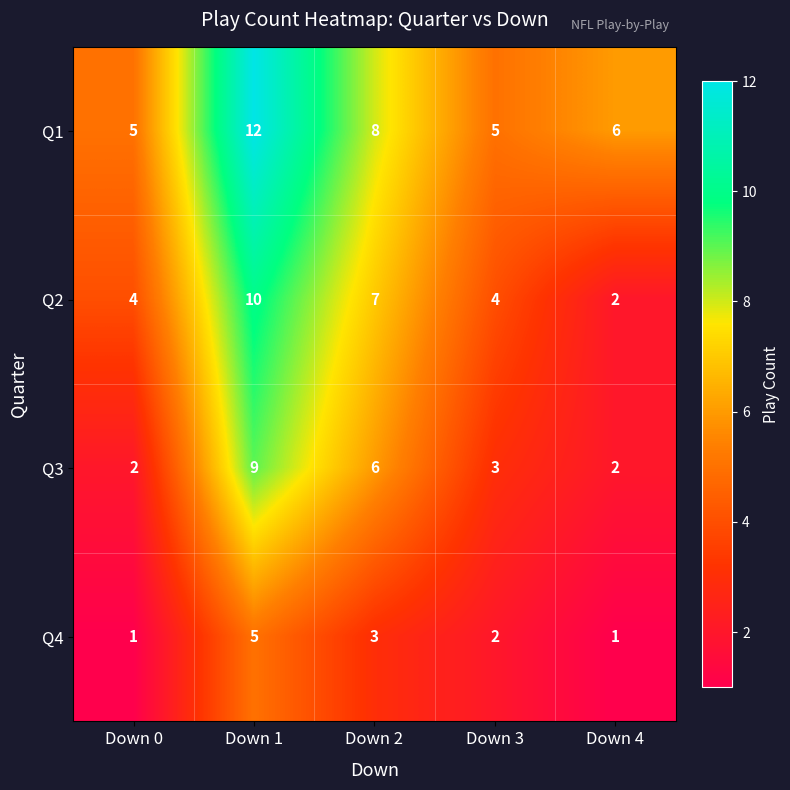

Where does the Q1 series first go above 6?

Down 1